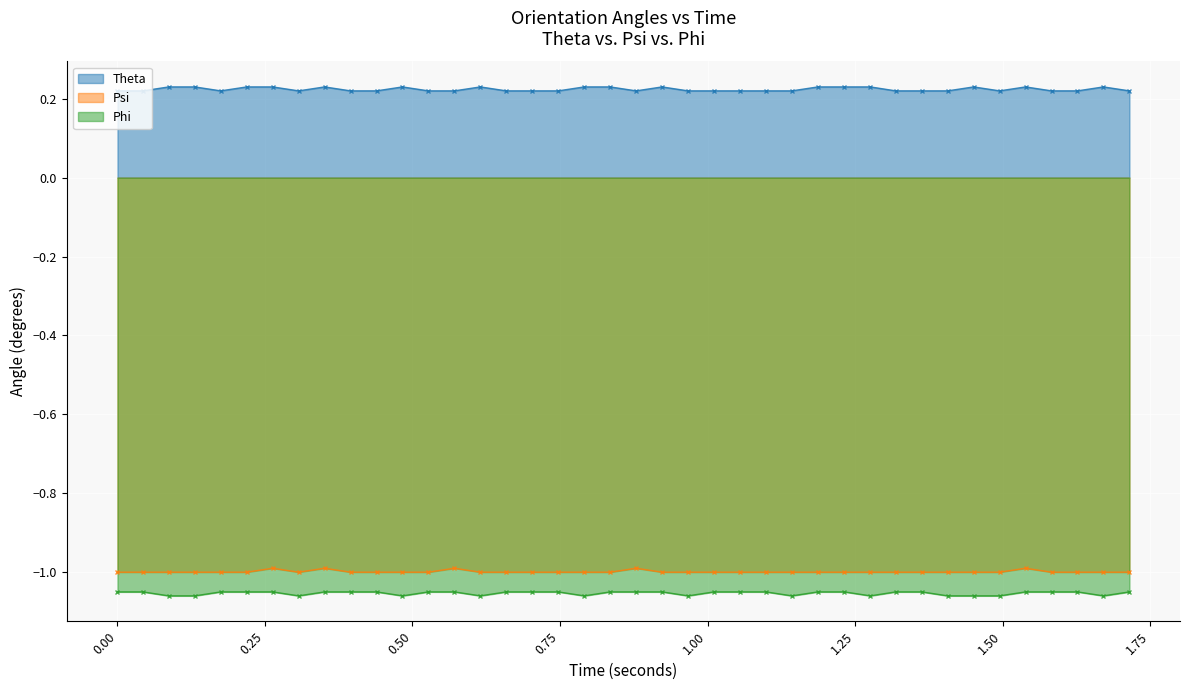

True or false: Phi and Psi cross at least once.

False